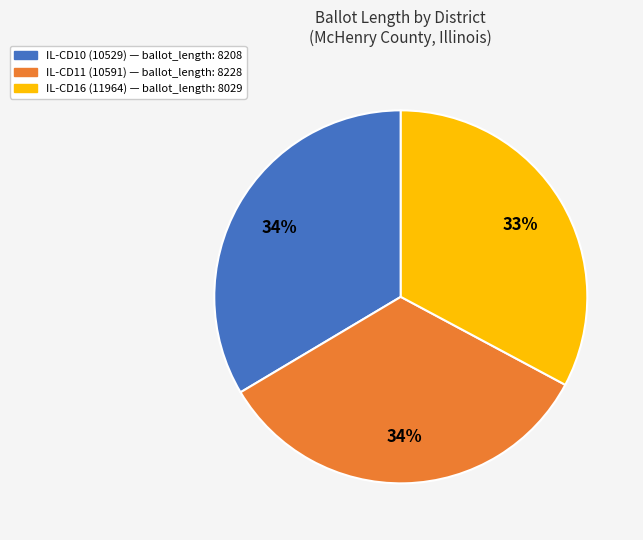

Count the number of slices in the pie.

3